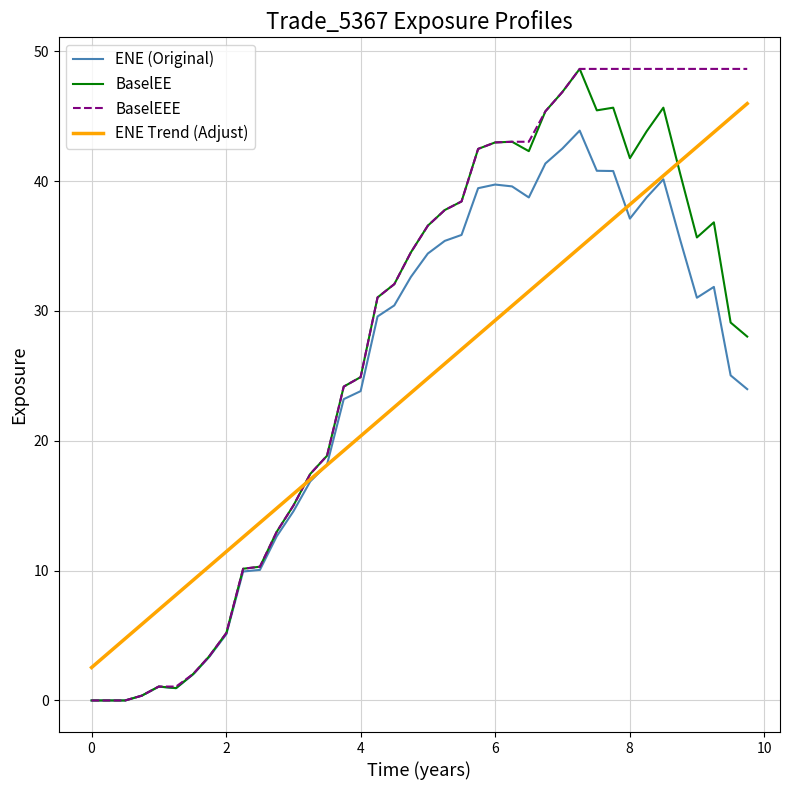

What is the highest value of the ENE Trend (Adjust) series?

46.0